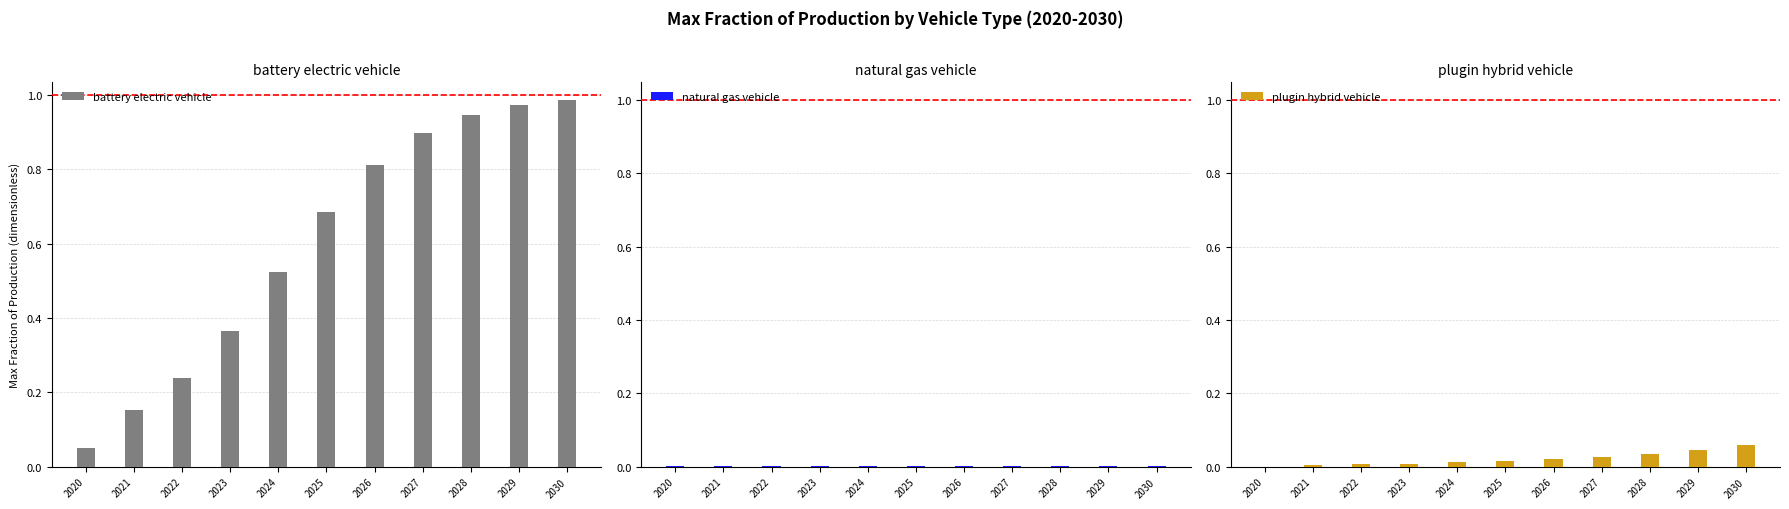

Between 2020 and 2021, which is larger?

2021